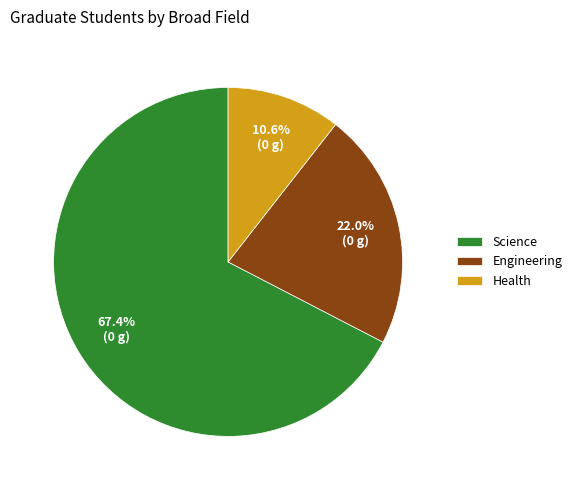

Which category accounts for the majority?

Science